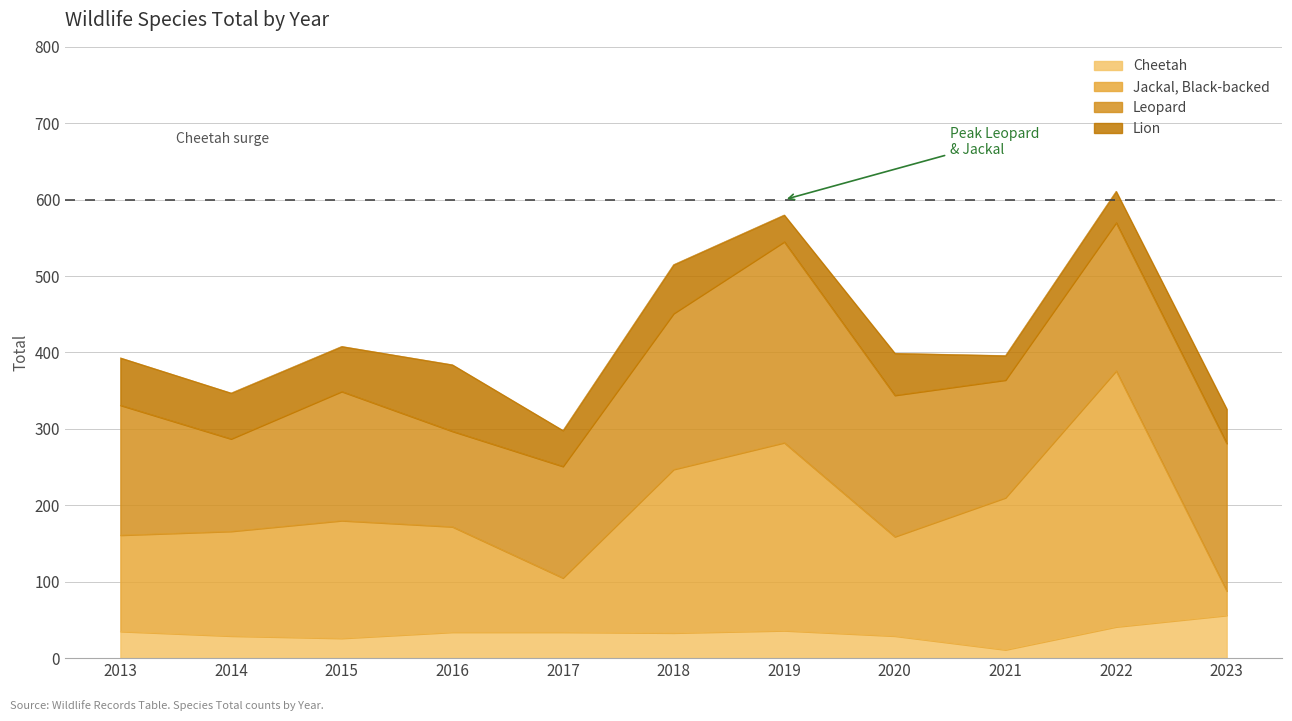

The value of Cheetah at 2014 is 29. True or false?

True